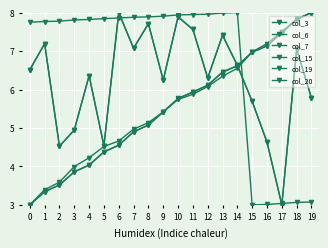

Reading left to right, transcribe all the data shown in this chart.

col_3: 0=6.5	1=7.2	2=4.5	3=4.9	4=6.4	5=4.5	6=8.0	7=7.1	8=7.7	9=6.2	10=7.9	11=7.6	12=6.3	13=7.4	14=6.6	15=5.7	16=4.6	17=3.0	18=7.0	19=5.8
col_6: 0=7.8	1=7.8	2=7.8	3=7.8	4=7.8	5=7.8	6=7.9	7=7.9	8=7.9	9=7.9	10=7.9	11=7.9	12=8.0	13=8.0	14=8.0	15=3.0	16=3.0	17=3.0	18=3.1	19=3.1
col_7: 0=3.0	1=3.3	2=3.5	3=3.9	4=4.0	5=4.4	6=4.5	7=4.9	8=5.1	9=5.4	10=5.8	11=5.9	12=6.1	13=6.5	14=6.6	15=7.0	16=7.1	17=7.5	18=7.8	19=8.0
col_15: 0=6.5	1=7.2	2=4.5	3=4.9	4=6.4	5=4.5	6=8.0	7=7.1	8=7.7	9=6.2	10=7.9	11=7.6	12=6.3	13=7.4	14=6.6	15=5.7	16=4.6	17=3.0	18=7.0	19=5.8
col_19: 0=3.0	1=3.3	2=3.5	3=3.9	4=4.0	5=4.4	6=4.6	7=4.9	8=5.1	9=5.4	10=5.8	11=5.9	12=6.1	13=6.5	14=6.6	15=7.0	16=7.1	17=7.5	18=7.8	19=8.0
col_20: 0=3.0	1=3.4	2=3.6	3=4.0	4=4.2	5=4.5	6=4.7	7=5.0	8=5.1	9=5.4	10=5.7	11=5.9	12=6.1	13=6.3	14=6.6	15=7.0	16=7.2	17=7.5	18=7.8	19=8.0